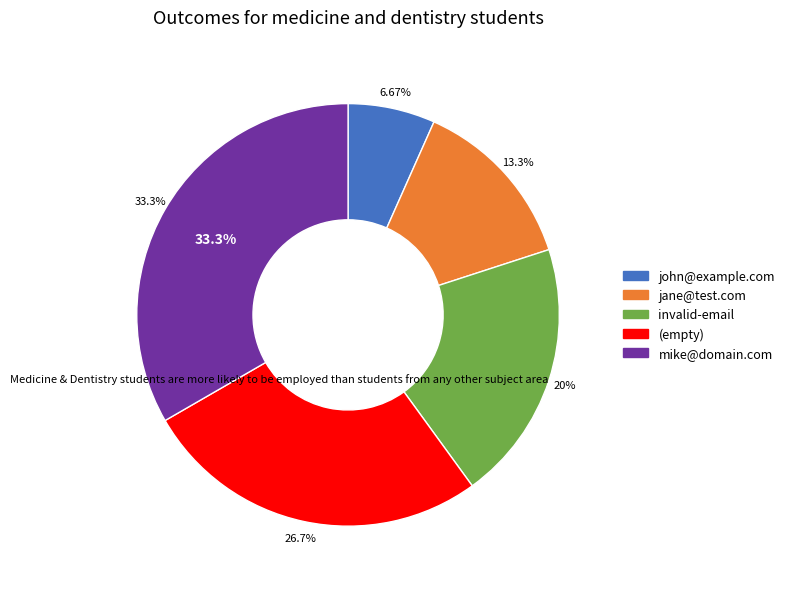

Rank the categories by value from highest to lowest.

mike@domain.com, , invalid-email, jane@test.com, john@example.com